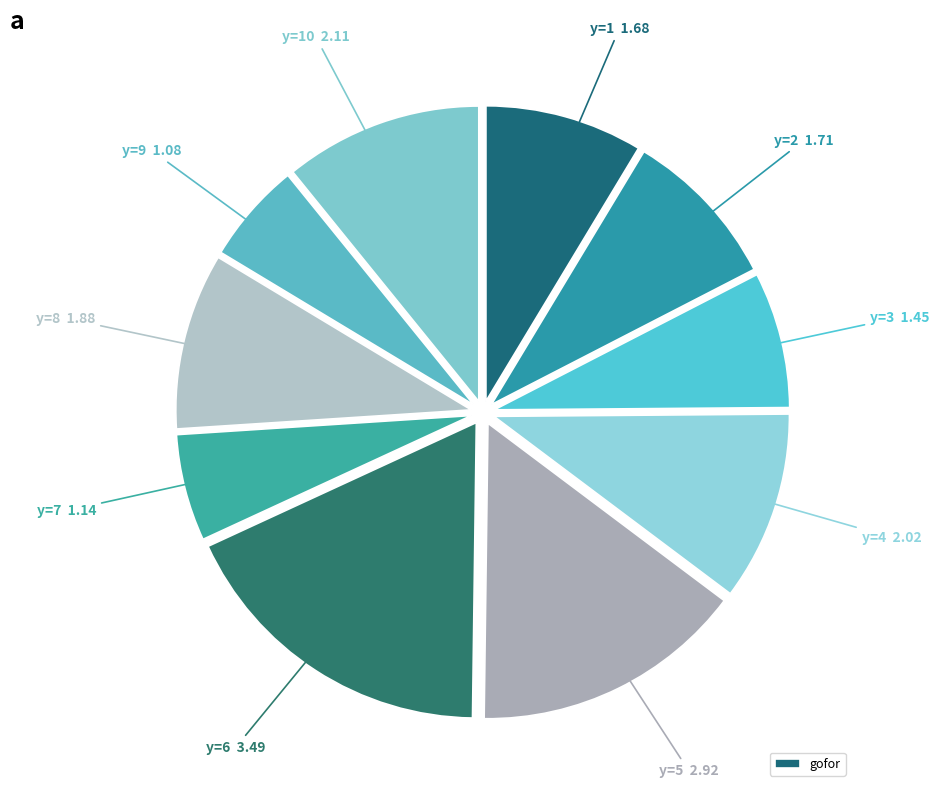

How many segments does this pie chart have?

10